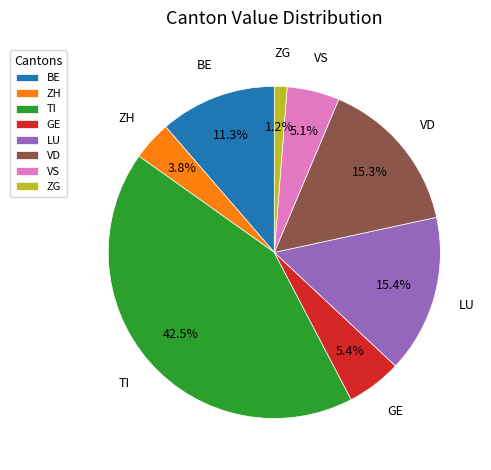

Which category has the smallest portion of the pie?

ZG